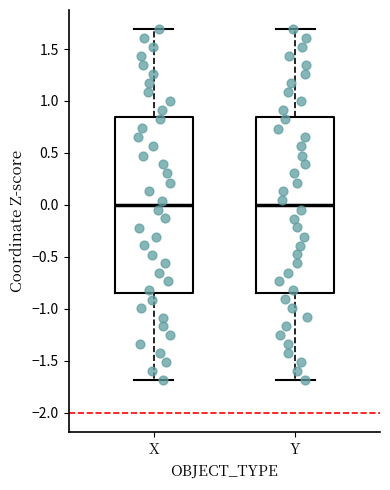

Reading left to right, transcribe this box plot: for each box, give where its median line is, the range the box spans, and where its two whiskers end, as read against the y-axis. The values are not printed on the chart, so give them approximately, as read against the axis.

X: median 0.00, box -0.85 to 0.85, whiskers -1.70 to 1.70
Y: median 0.00, box -0.85 to 0.85, whiskers -1.70 to 1.70